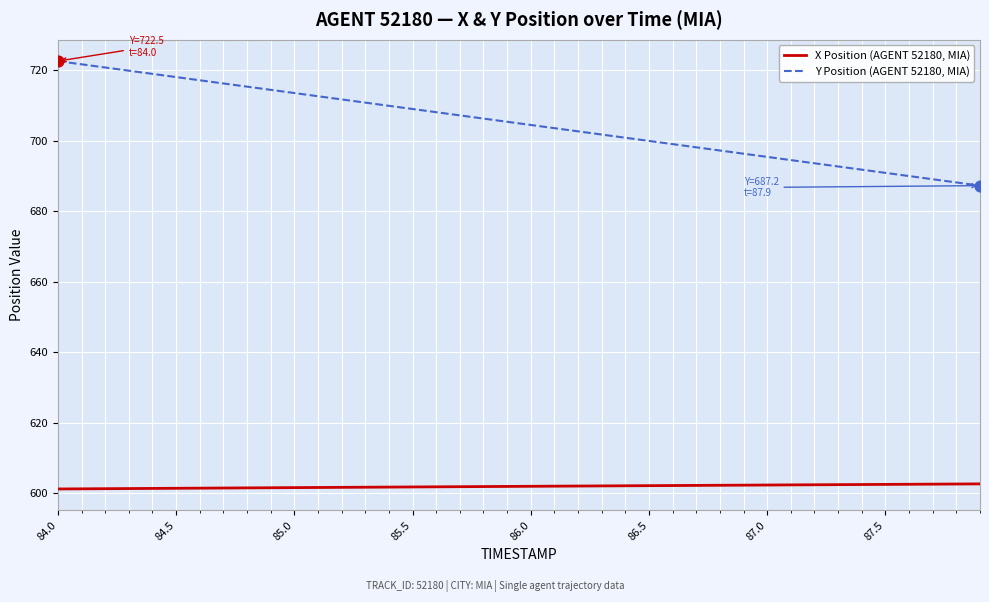

What are all the series names shown in the legend?

X Position (AGENT 52180, MIA), Y Position (AGENT 52180, MIA)